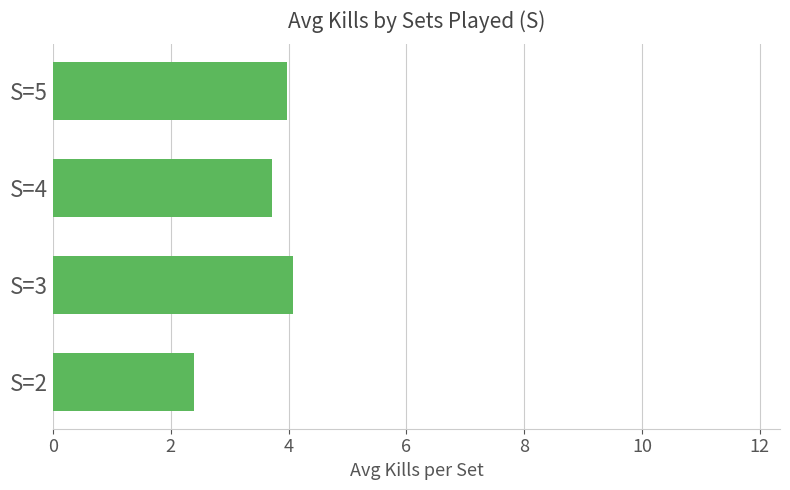

Does the chart contain any negative values?

No